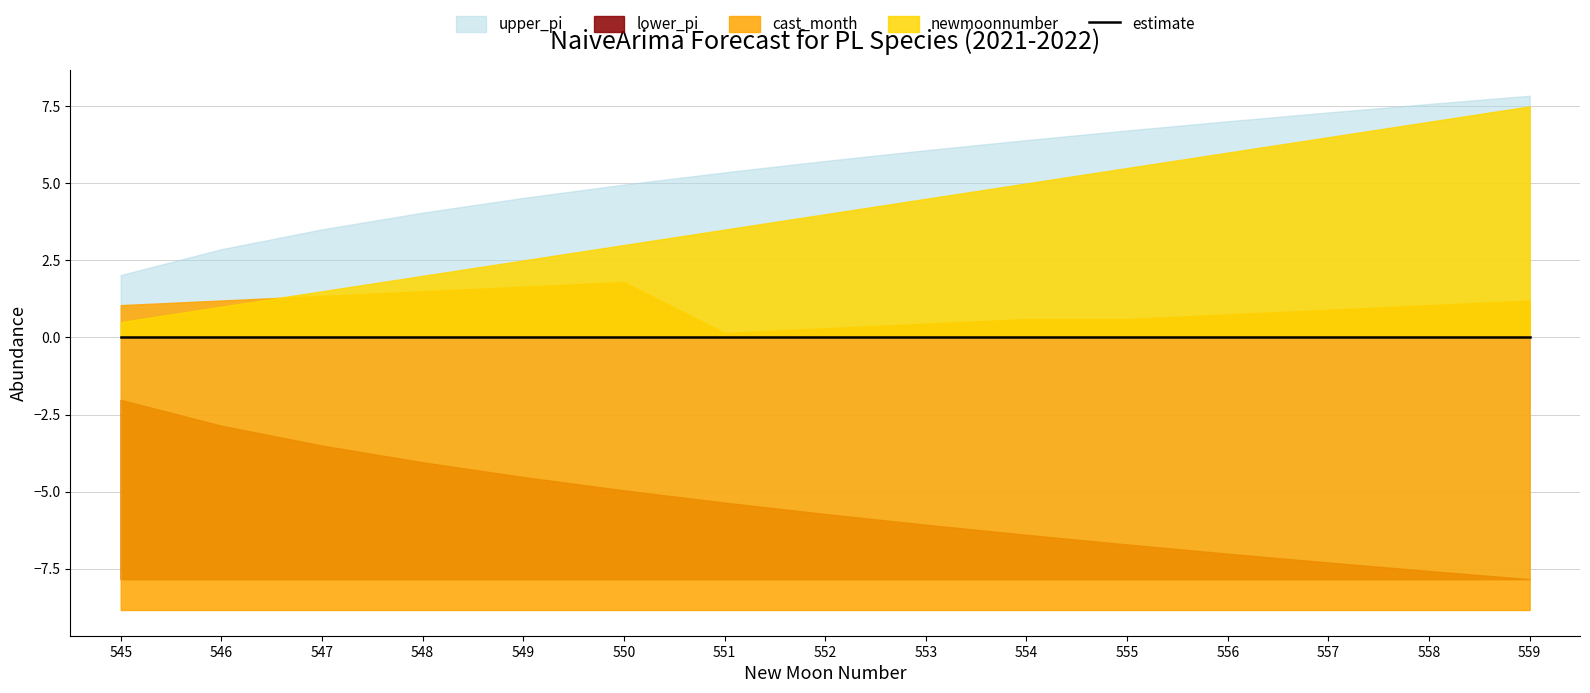

True or false: upper_pi and lower_pi cross at least once.

False